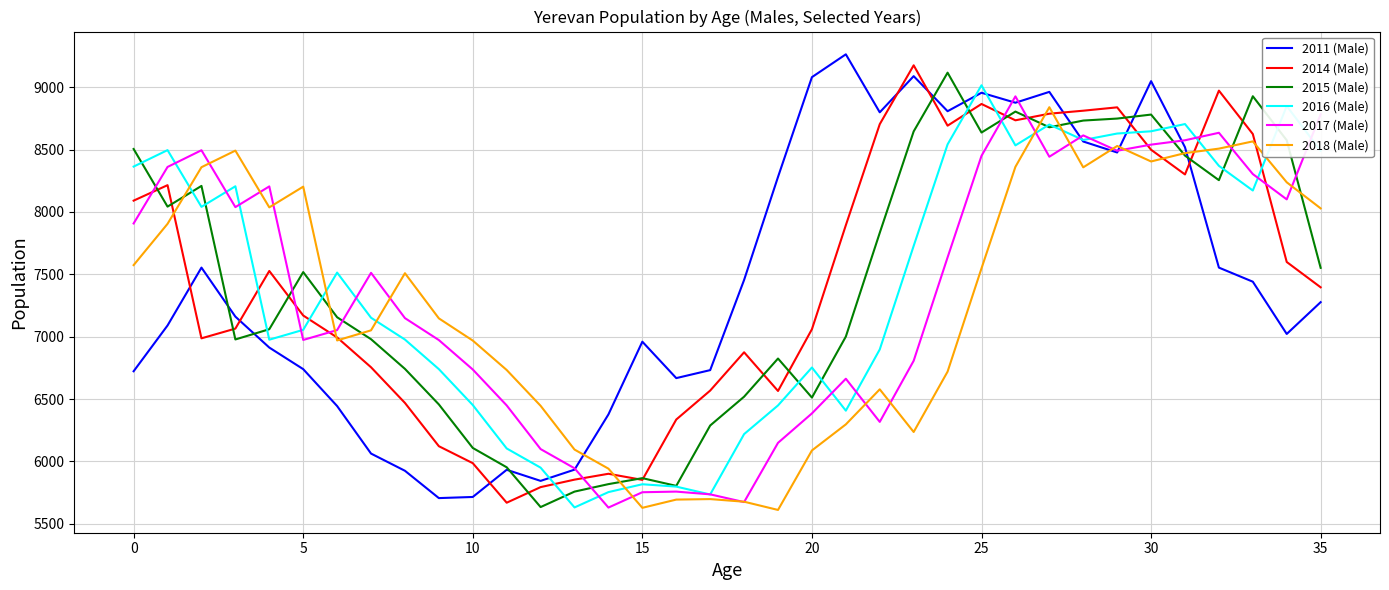

What is the minimum value for 2011 (Male)?

5706